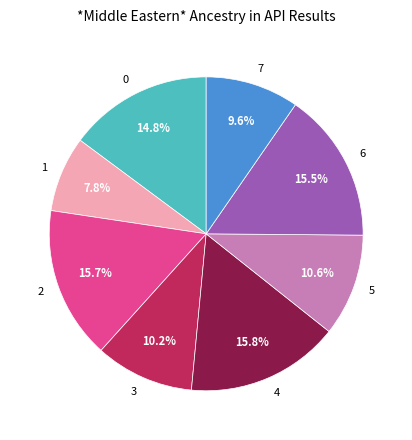

To the nearest percent, what percentage of the pie is 7?

10%